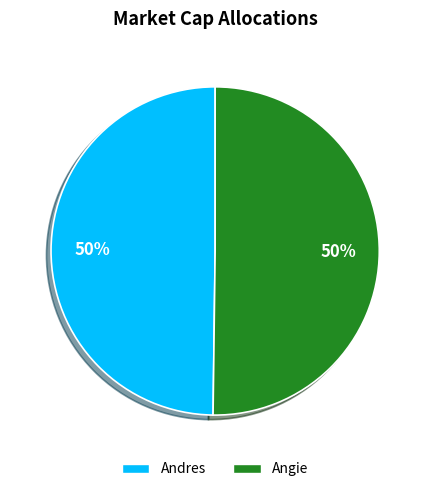

Is it true that Andres is 50% of the pie?

True